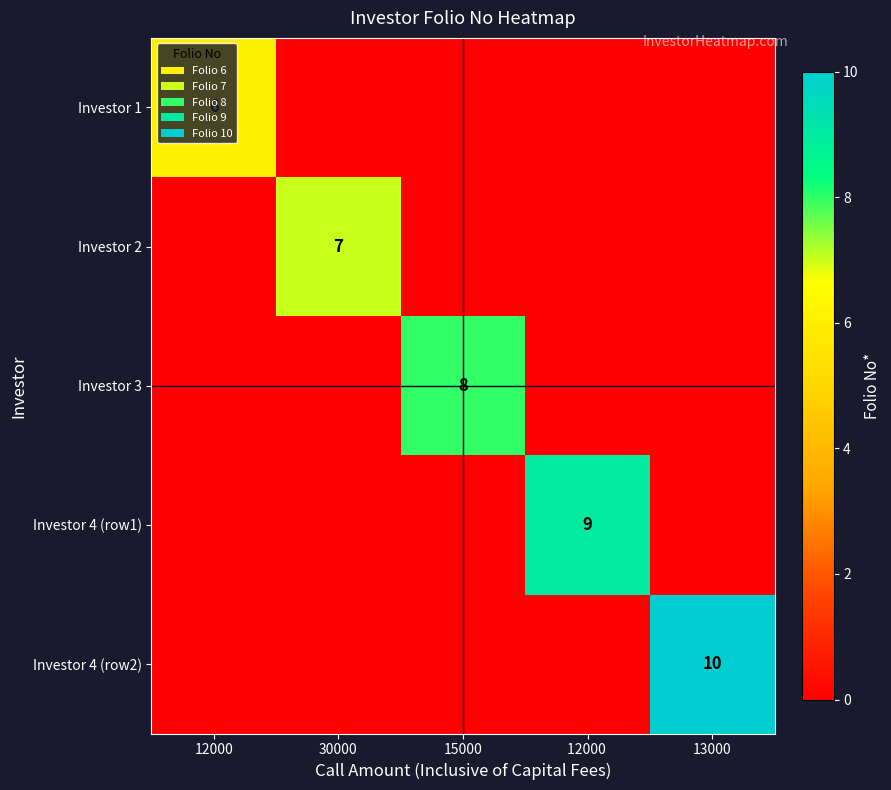

The Investor 4 (row2) series shows 10 at 13000. True or false?

True